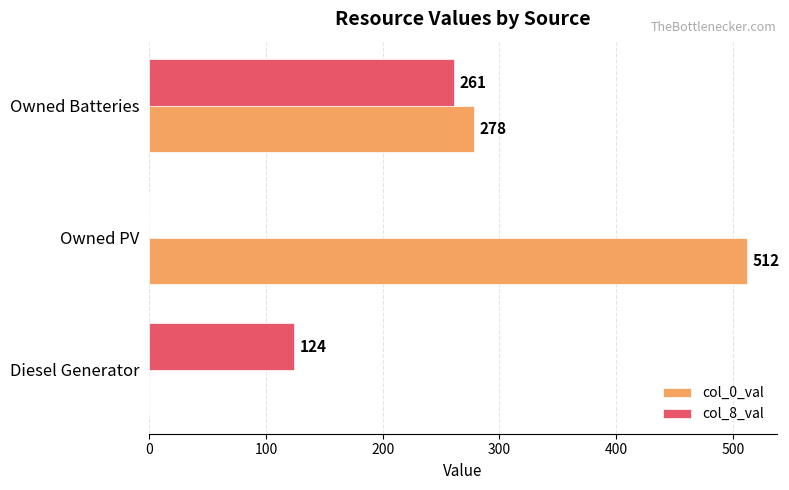

What is the sum of all col_0_val values?

790